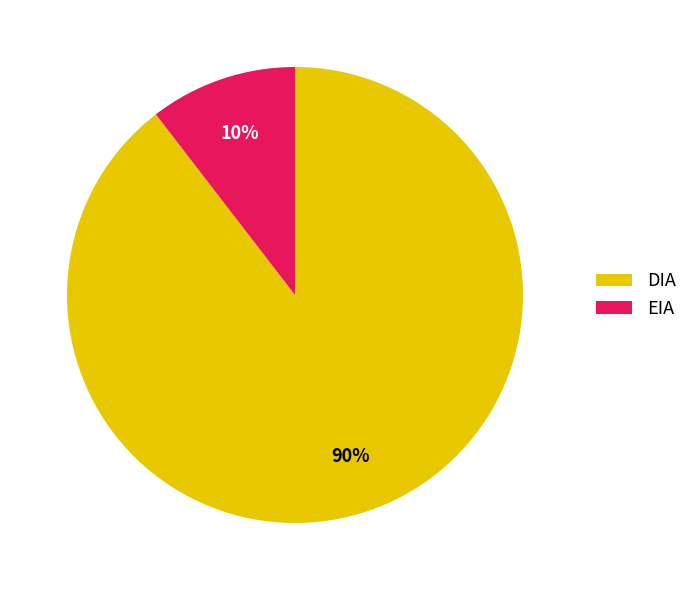

Rank the categories by value from lowest to highest.

EIA, DIA